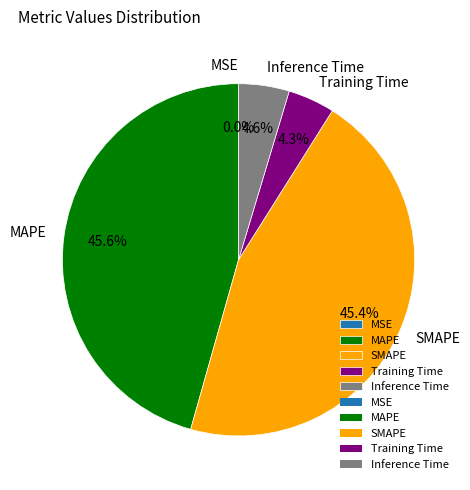

To the nearest percent, what is the difference between the MSE and MAPE slice percentages?

46%